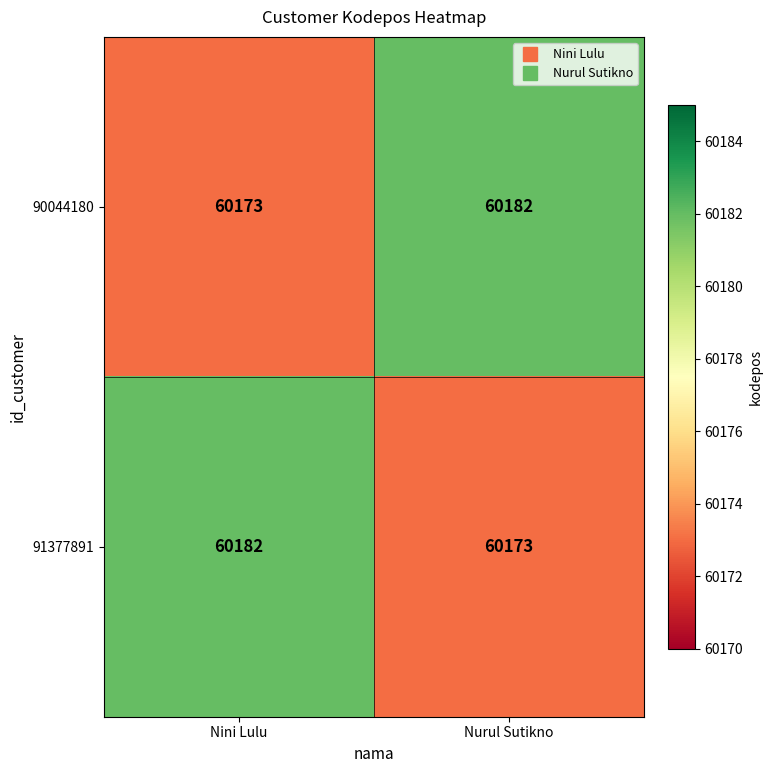

Reading left to right, what are all the values shown in this chart?

90044180: Nini Lulu=60173	Nurul Sutikno=60182
91377891: Nini Lulu=60182	Nurul Sutikno=60173